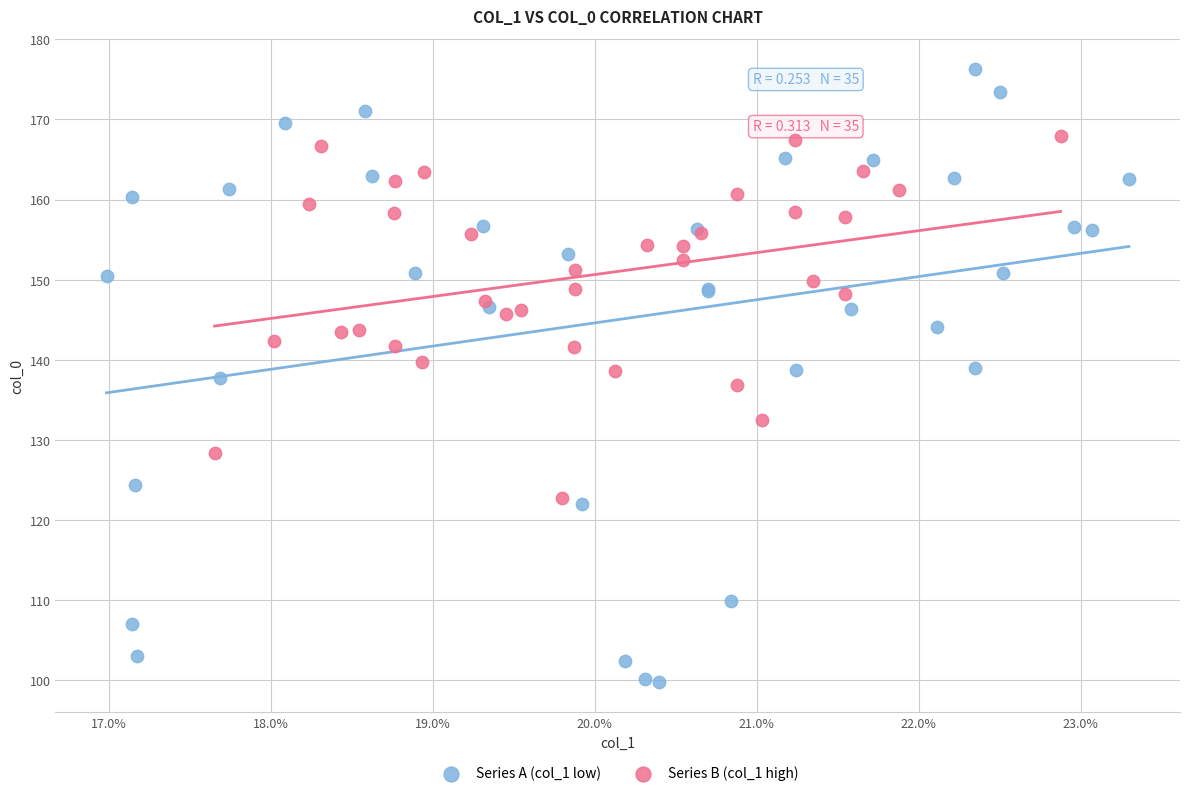

Which series reaches the maximum Y coordinate?

Series A (col_1 low)